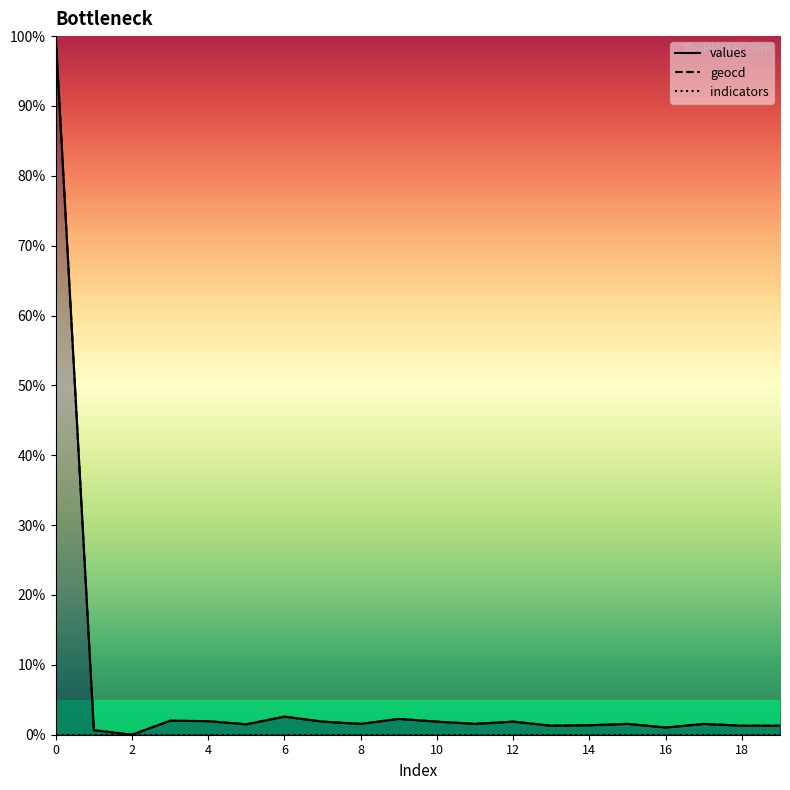

Which series has the largest total across all categories?

geocd